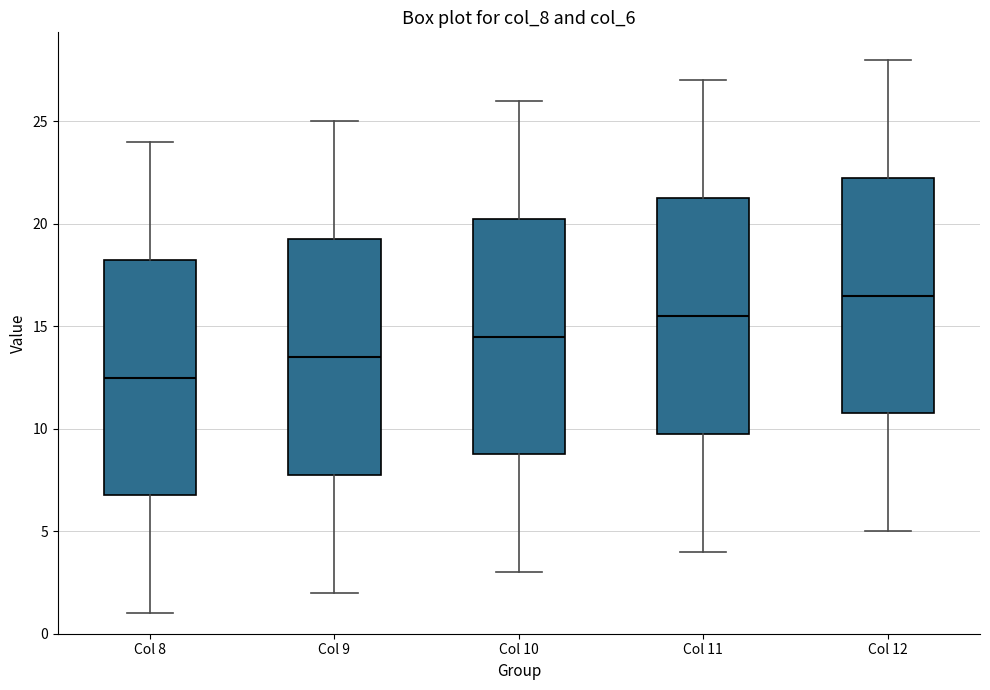

Which box's median line is the highest?

Col 12